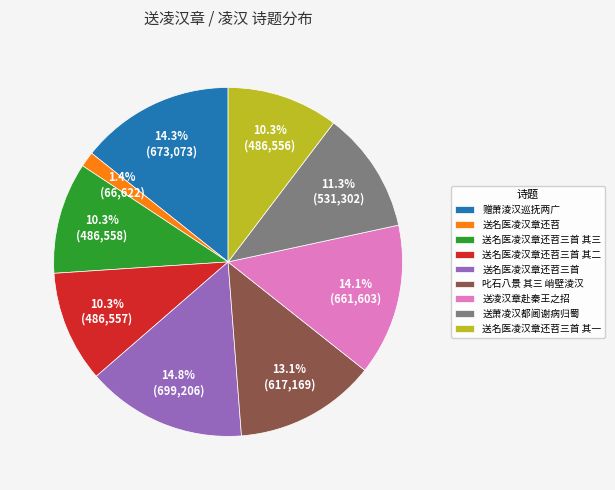

To the nearest percent, what portion does 送名医凌汉章还苕三首 其一 represent?

10%